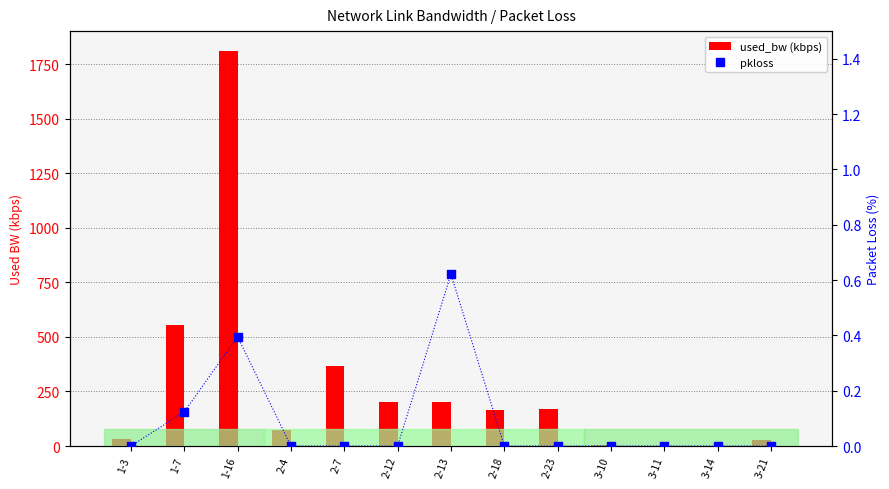

At which category is the sum across all series the highest?

1-16